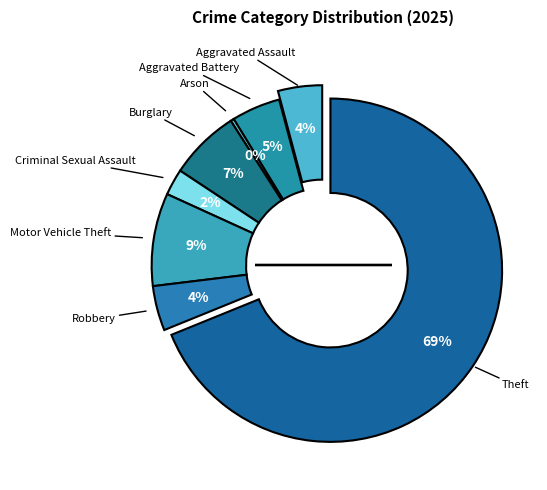

Approximately how many times larger is the value at Aggravated Battery compared to Aggravated Assault?

1.1